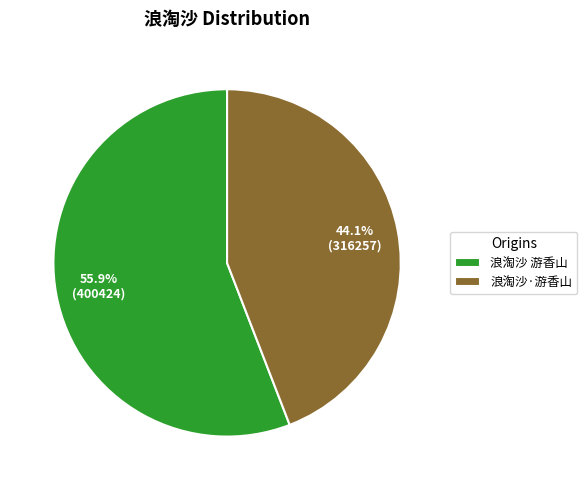

To the nearest percent, what is the difference between the largest and smallest slice percentages?

12%